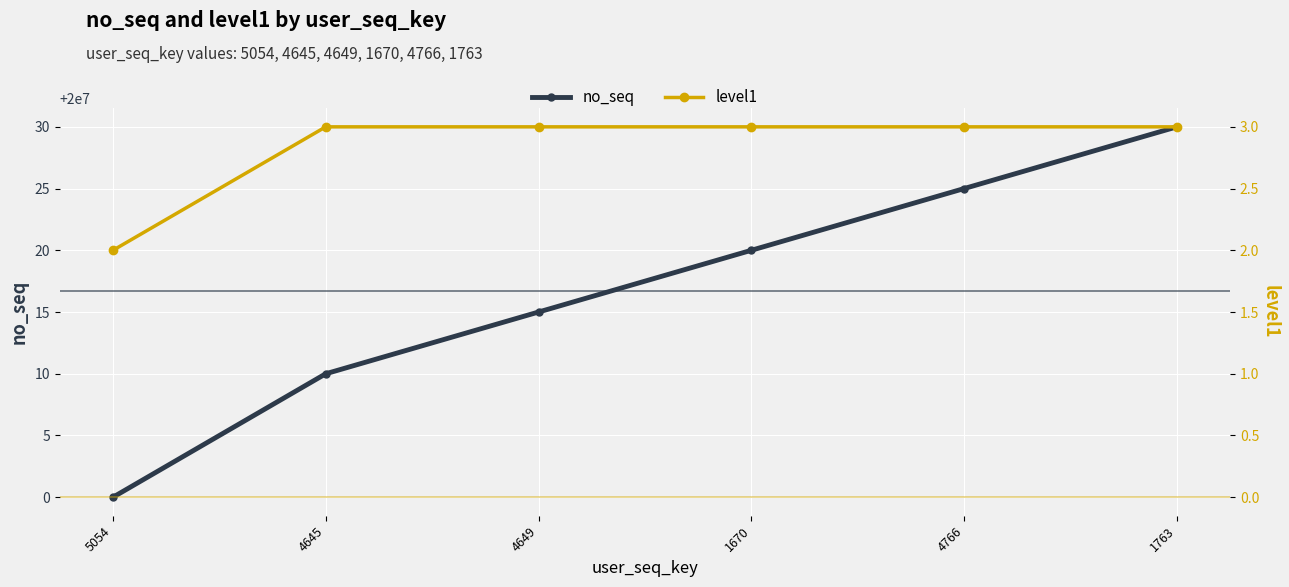

Read the level1 value at 4649.

3